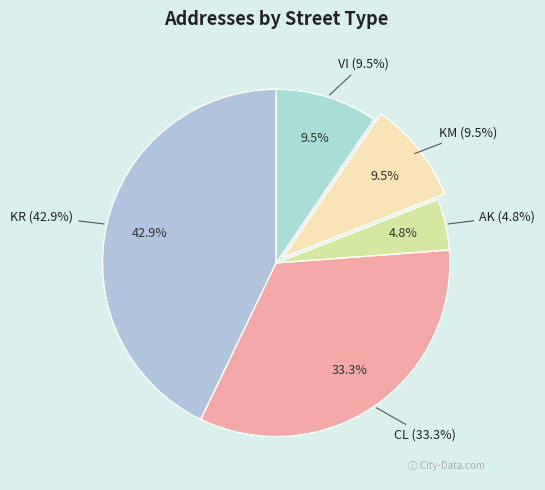

Combined, do CL and KR account for over 50%?

Yes